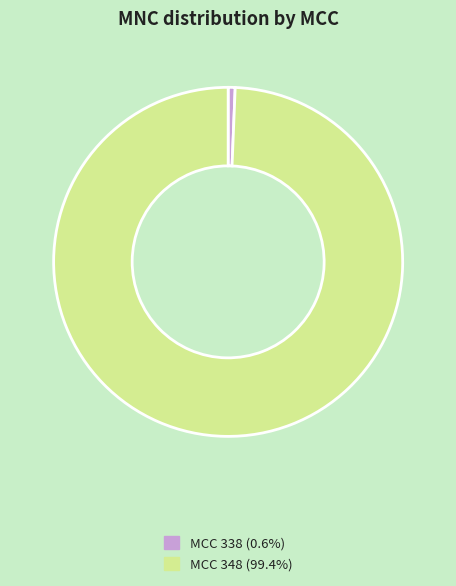

Is there any slice that represents more than half of the pie?

Yes